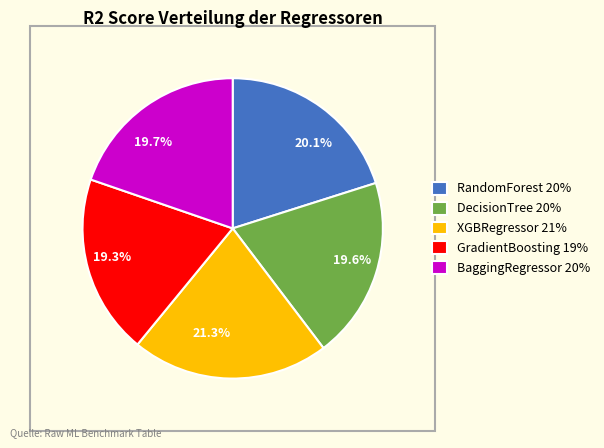

Approximately how many times larger is the value at RandomForest 20% compared to DecisionTree 20%?

1.0